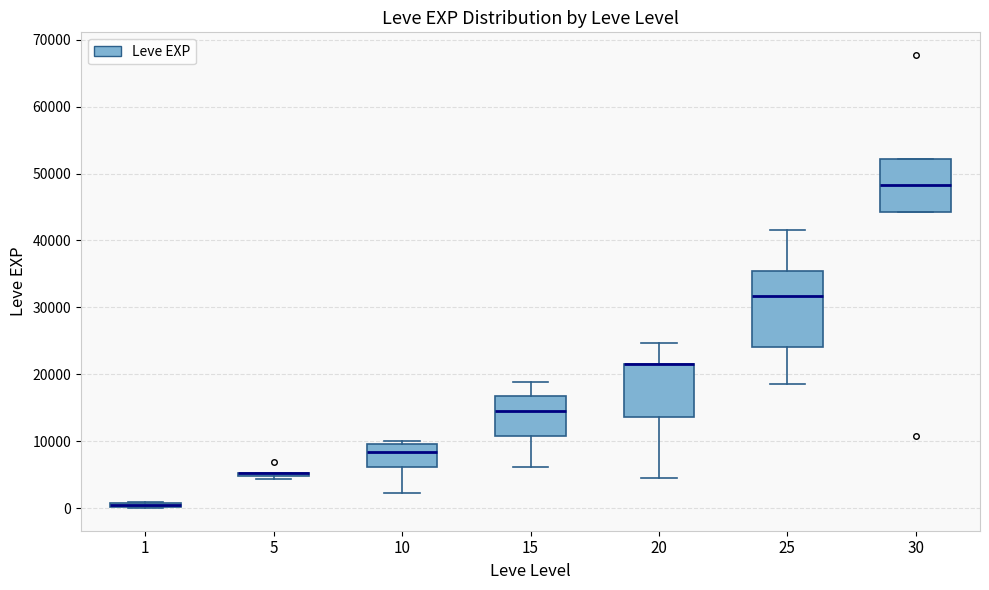

Which box is the tallest, from its lower edge to its upper edge?

25